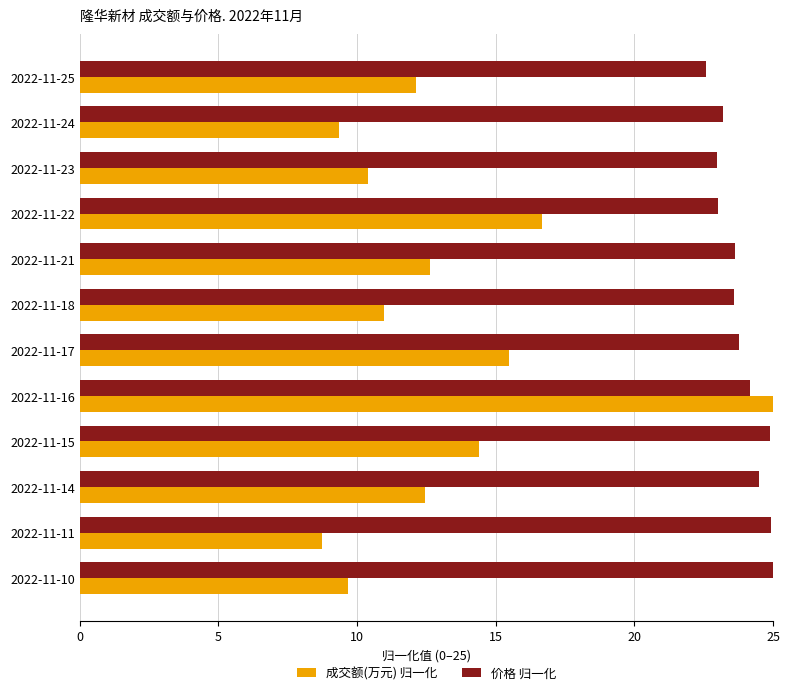

What is the minimum value for 成交额(万元) 归一化?

8.7